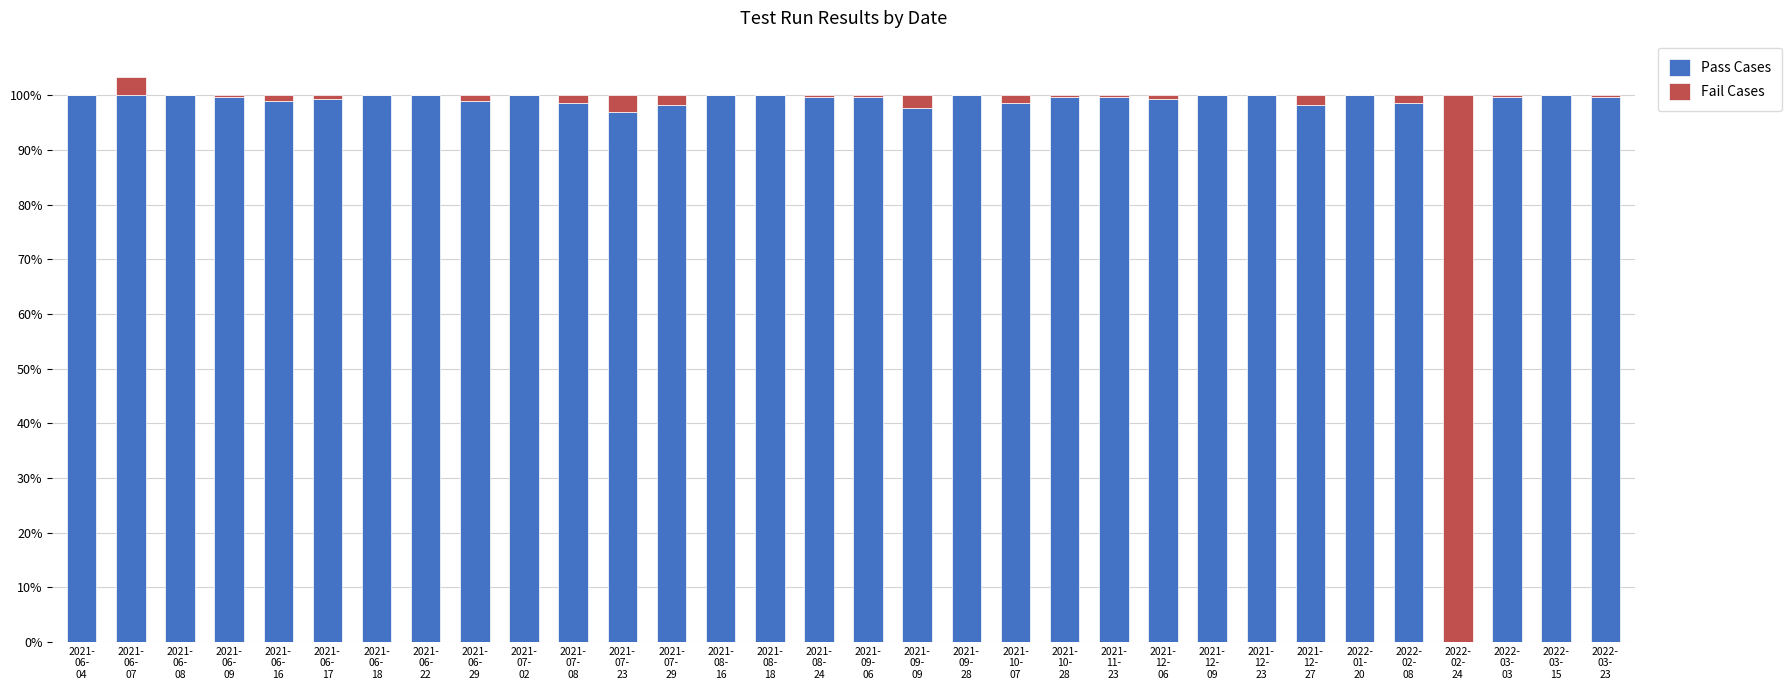

What is the maximum value for Pass Cases?

100.0